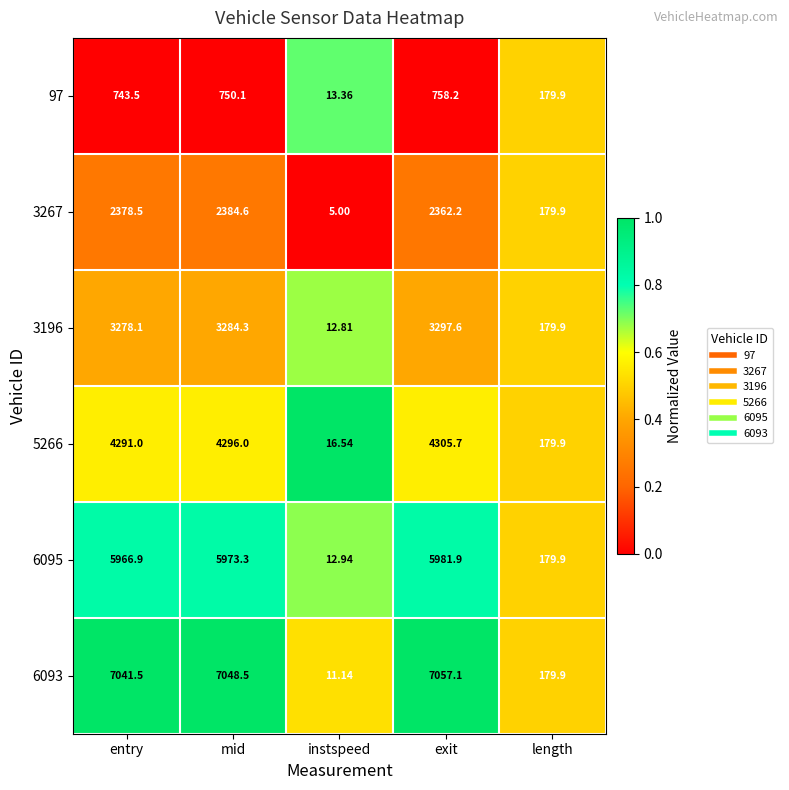

Rank the categories by 3196 value from highest to lowest.

exit, mid, entry, length, instspeed